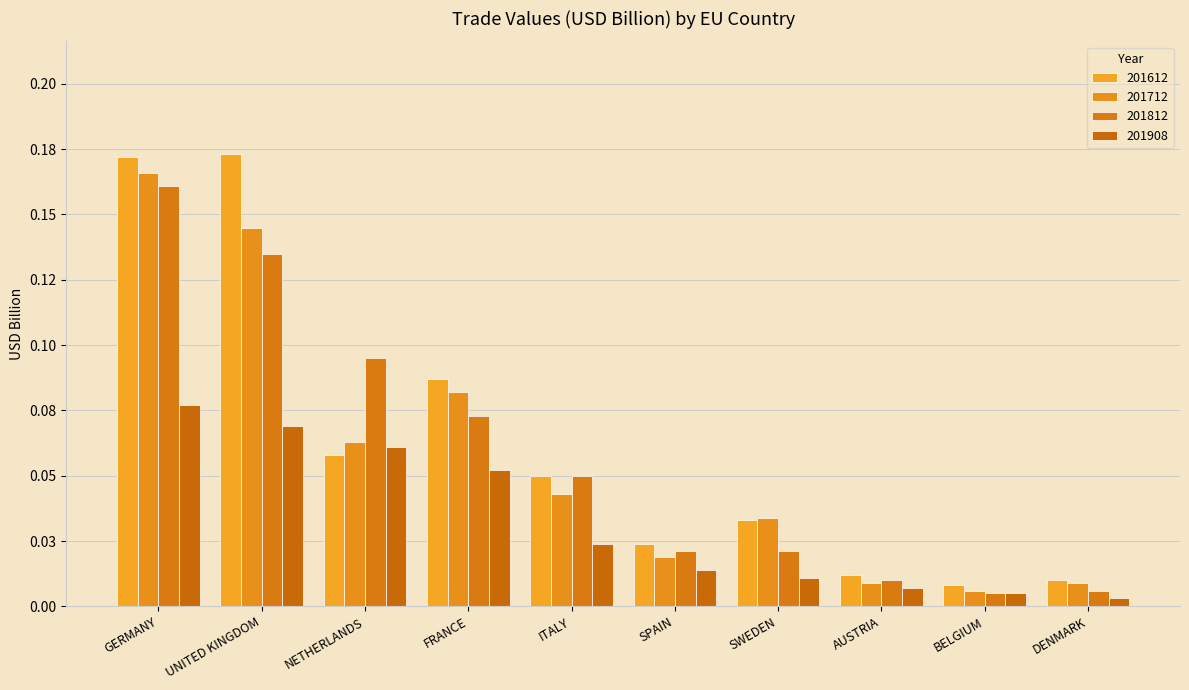

Rank the categories by 201812 value from lowest to highest.

BELGIUM, DENMARK, AUSTRIA, SPAIN, SWEDEN, ITALY, FRANCE, NETHERLANDS, UNITED KINGDOM, GERMANY